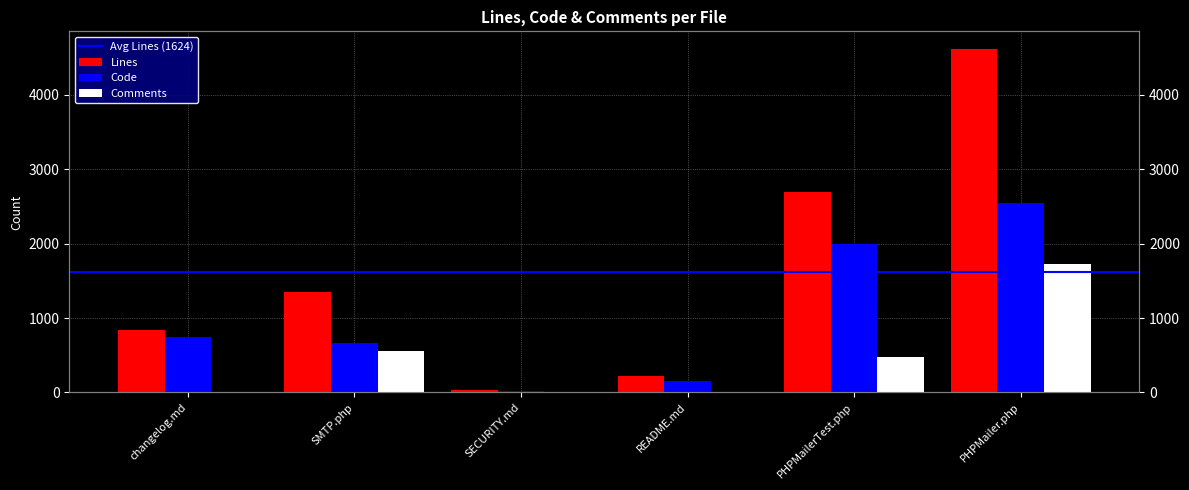

What is the sum of the Comments values at README.md and PHPMailerTest.php?

470